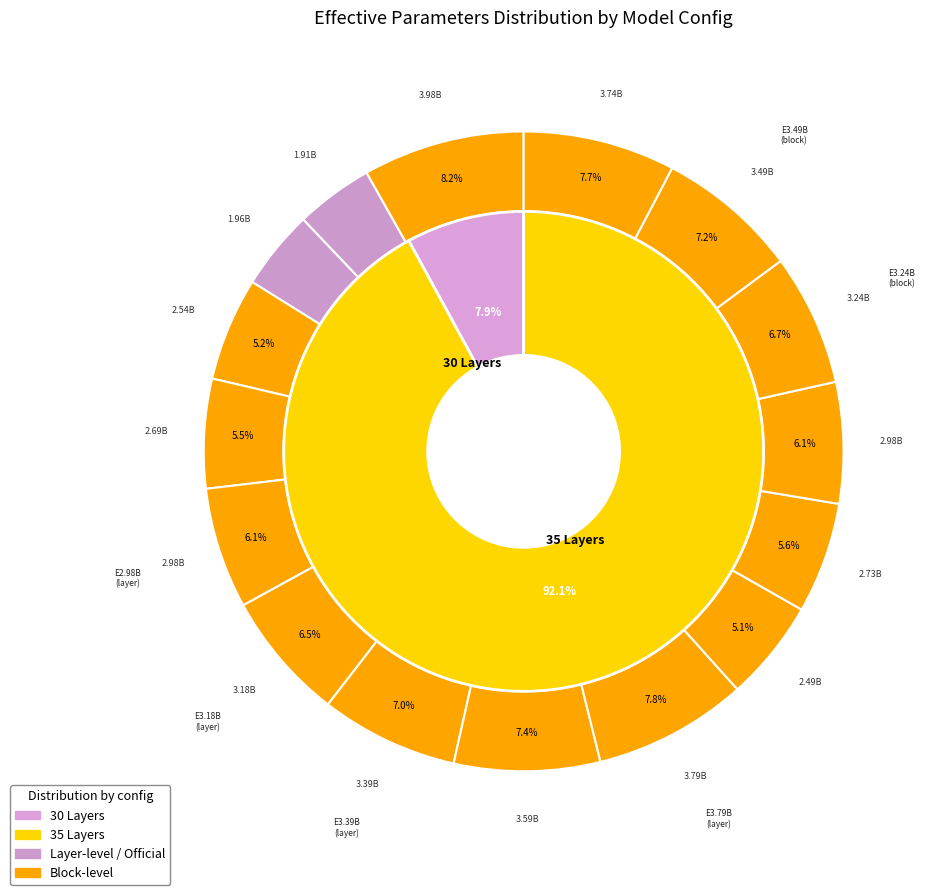

The Config for E2.49B (block-level) slice represents 5% of the pie. True or false?

True